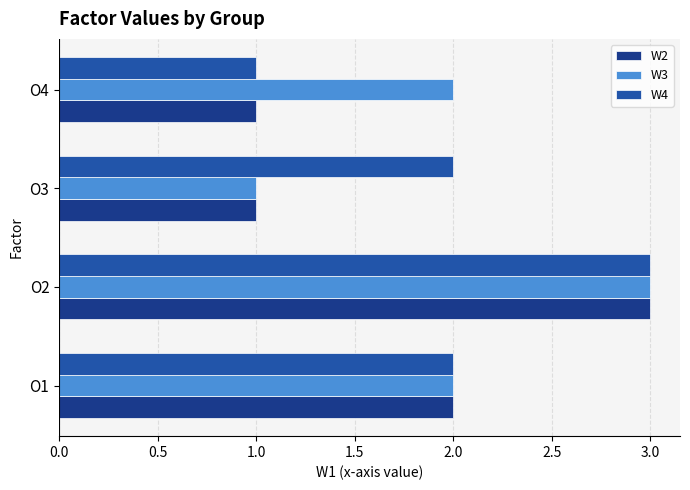

What are all the series names shown in the legend?

W2, W3, W4